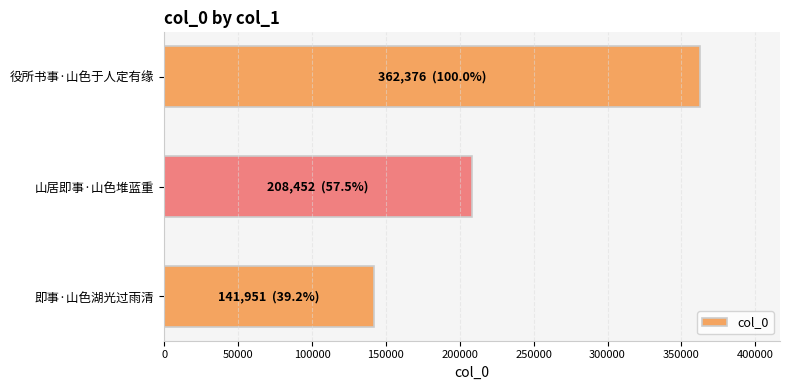

List the labels in order of value, smallest first.

即事·山色湖光过雨清, 山居即事·山色堆蓝重, 役所书事·山色于人定有缘